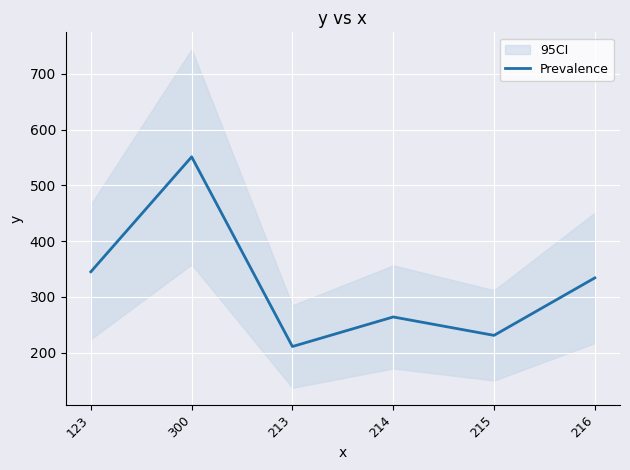

What is the ratio of the value at 123 to the value at 214?

1.3